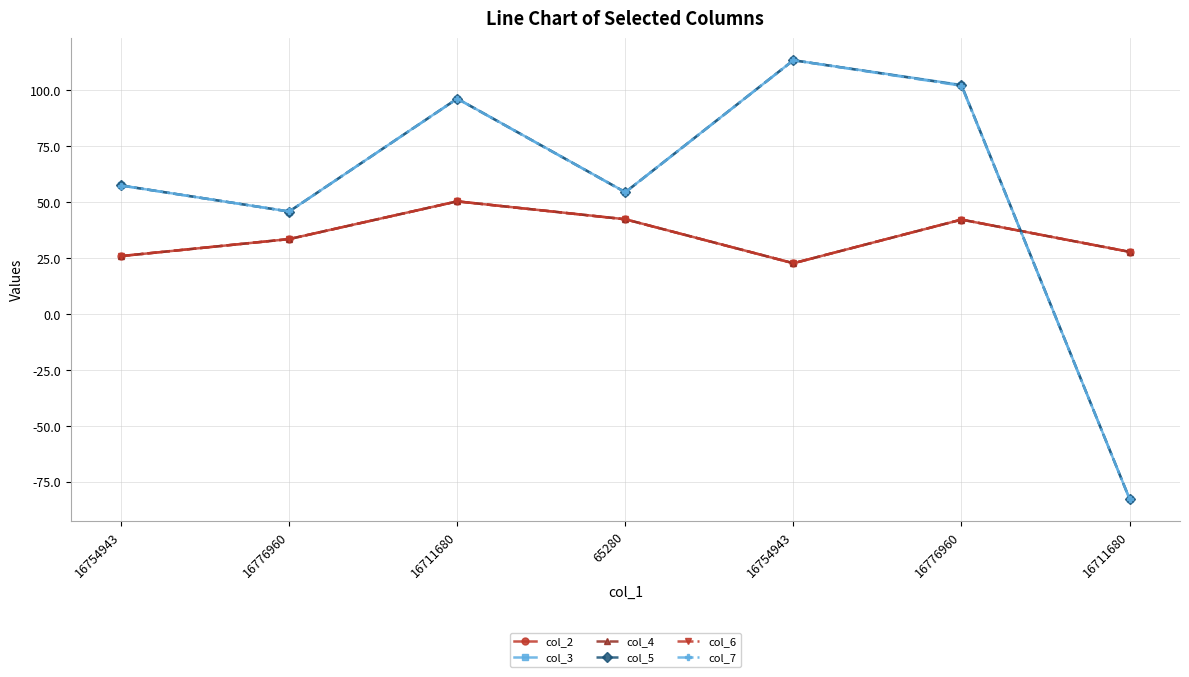

Is this an area chart (filled region under the line)?

No